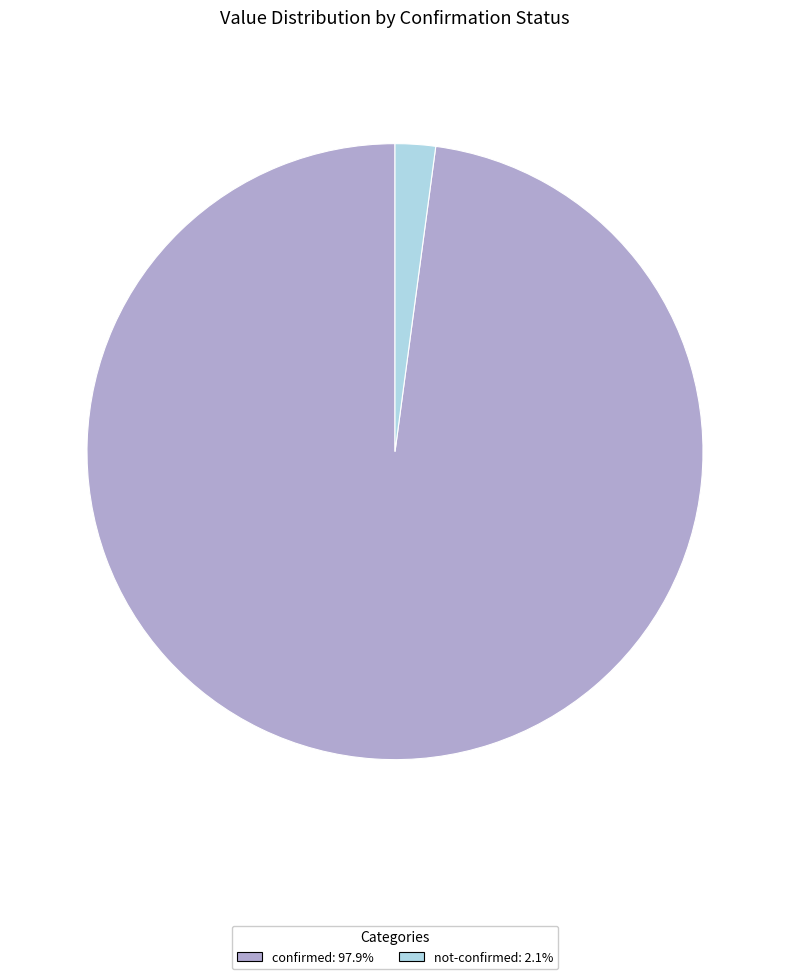

Does any single category account for the majority?

Yes